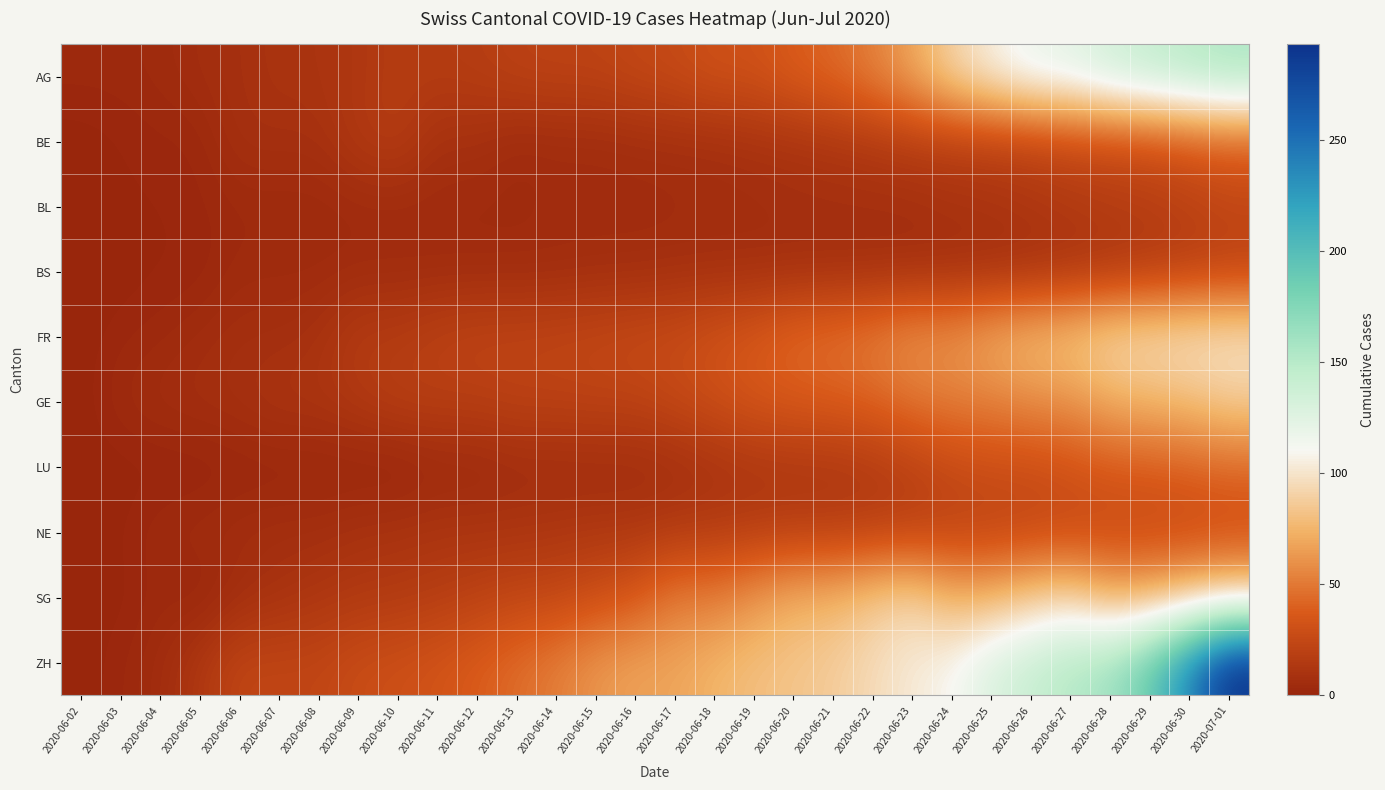

At which category is the sum across all series the highest?

2020-07-01